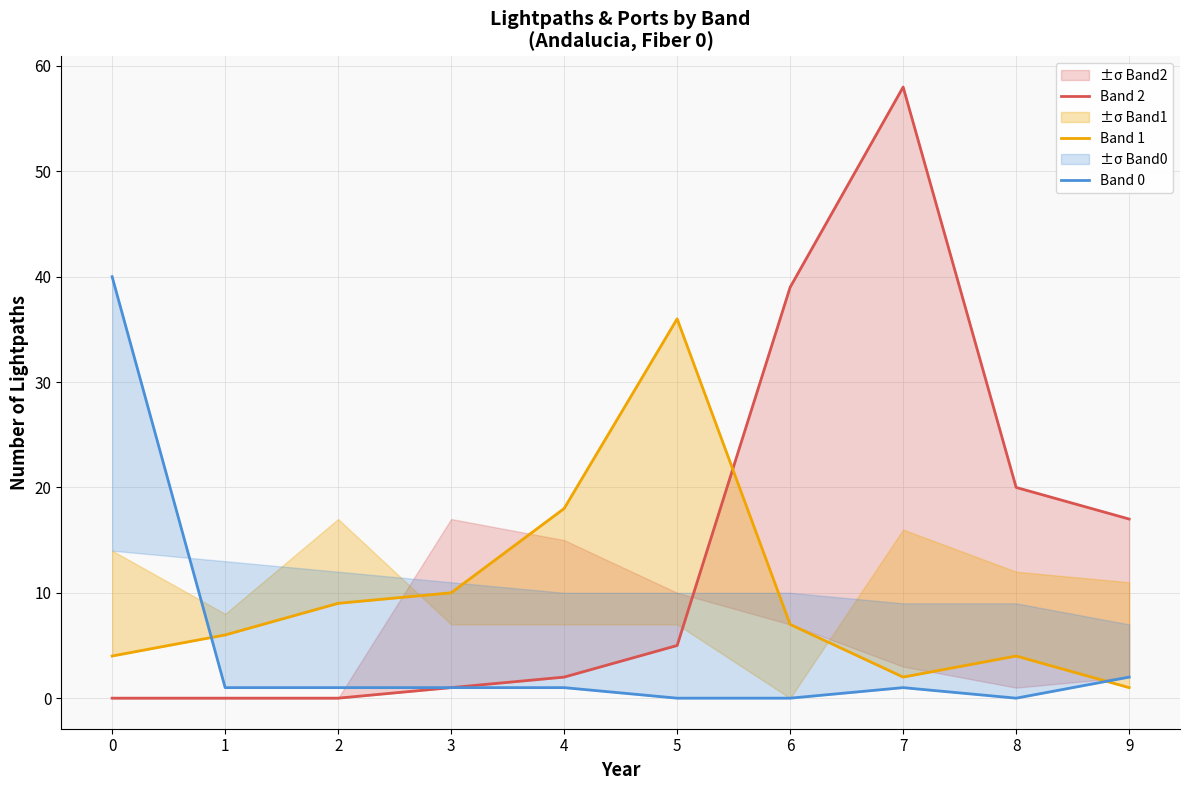

Does the chart have visible grid lines?

Yes